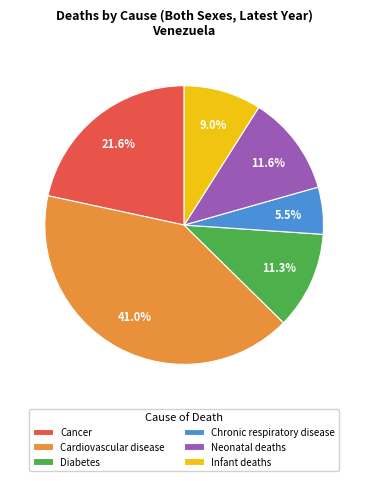

Count the number of slices in the pie.

6